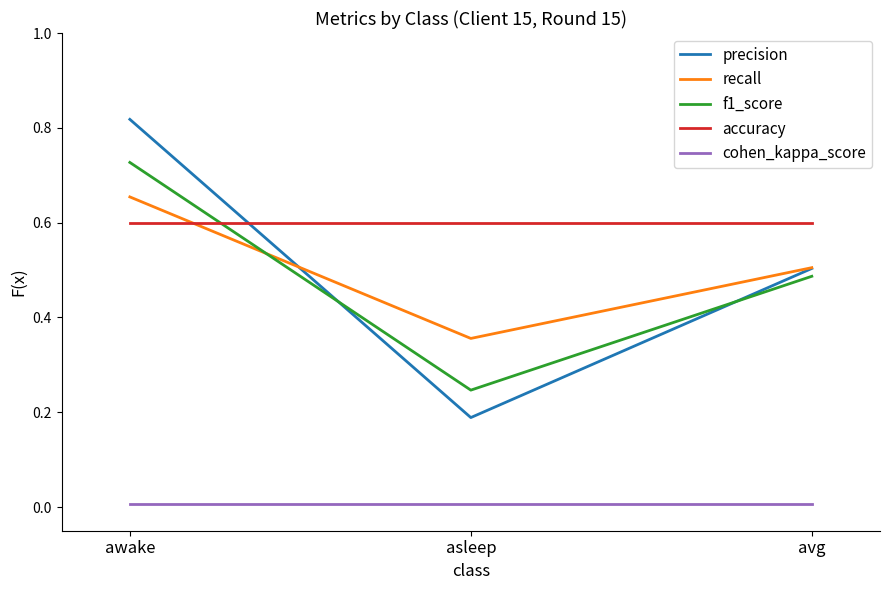

Count the number of data series in this chart.

5